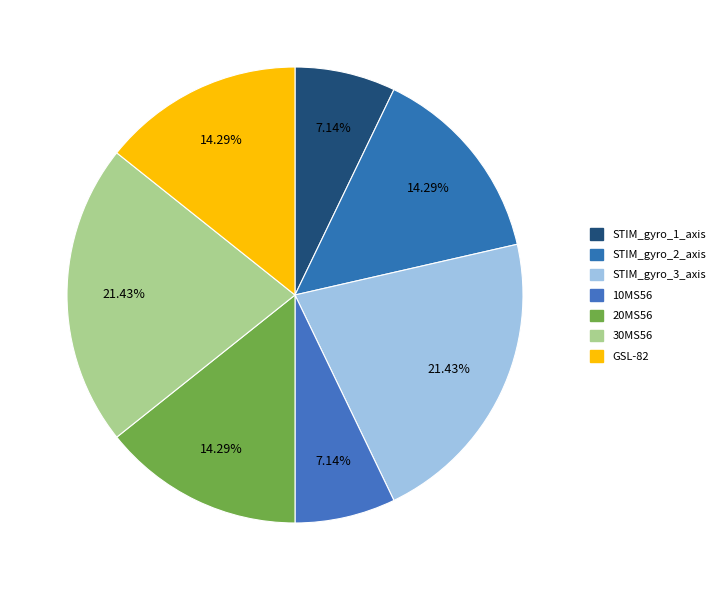

Count the number of slices in the pie.

7